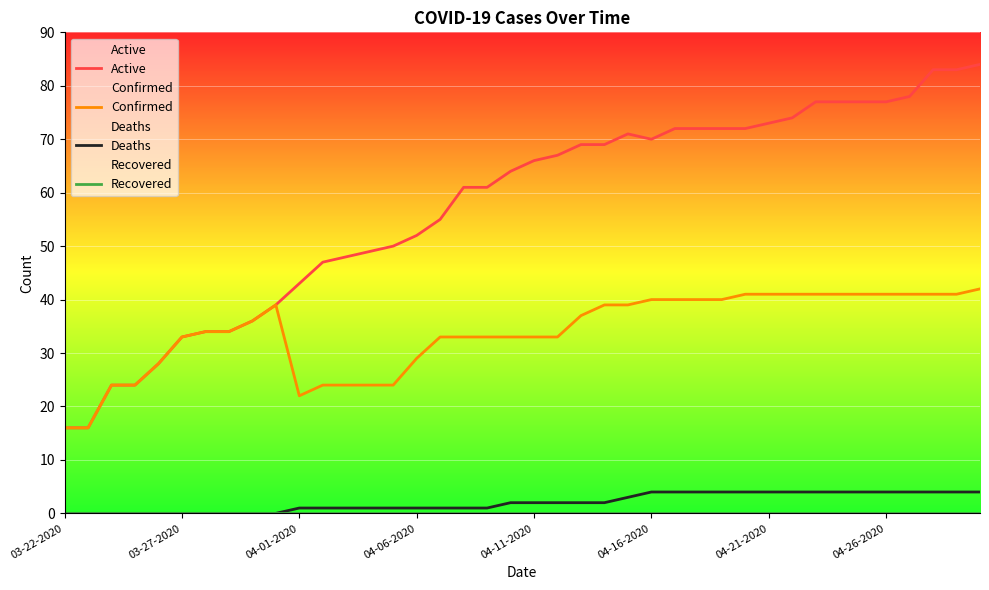

What is the highest value of the Active series?

84